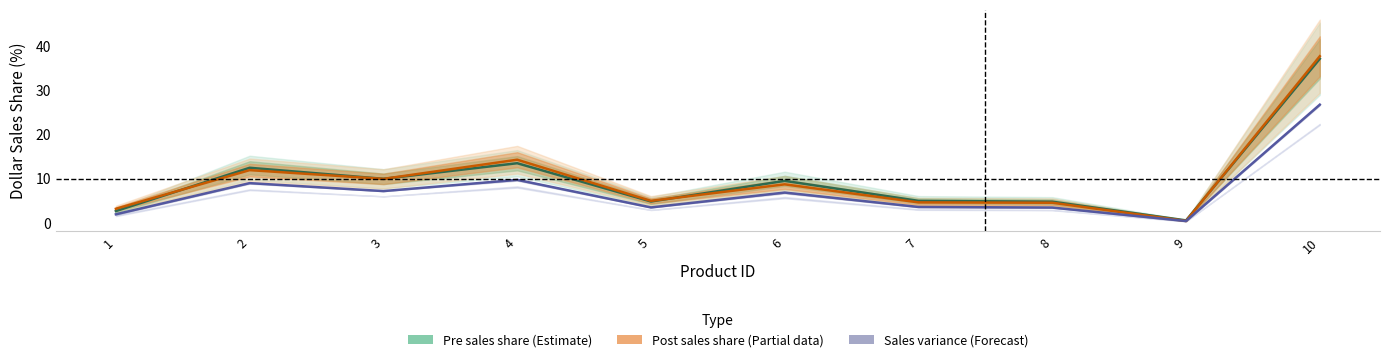

What is the average value of the Pos_Dol_Sales_Share series?

10.0